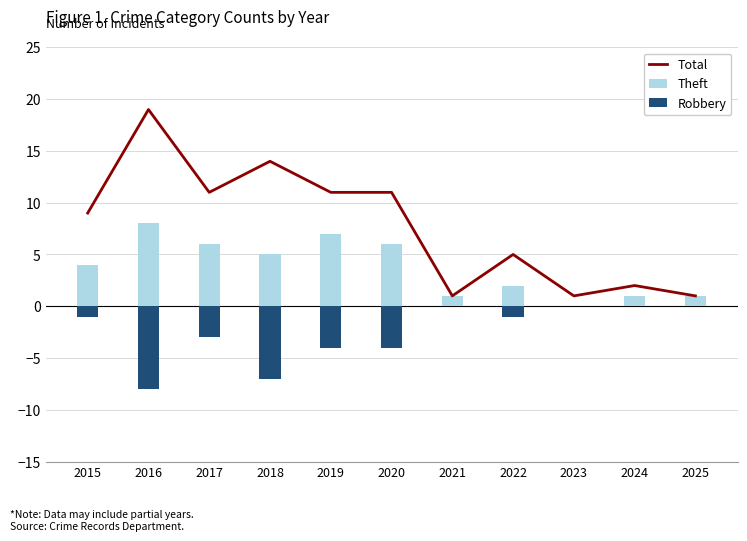

How many values in the Robbery series are below -1?

5